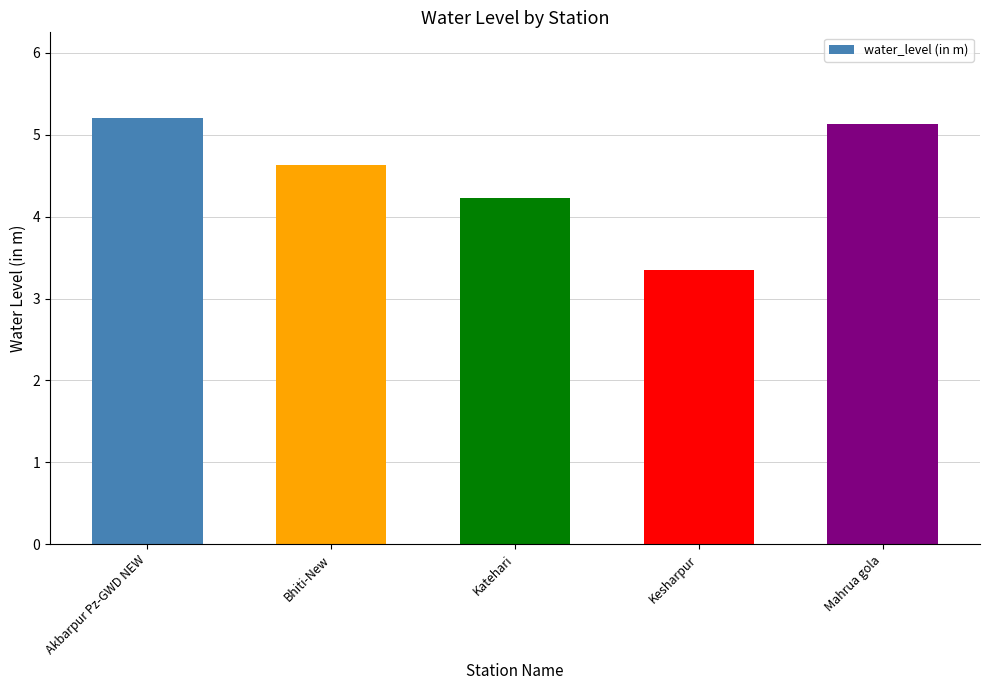

What is the difference between the second highest and minimum values?

1.8